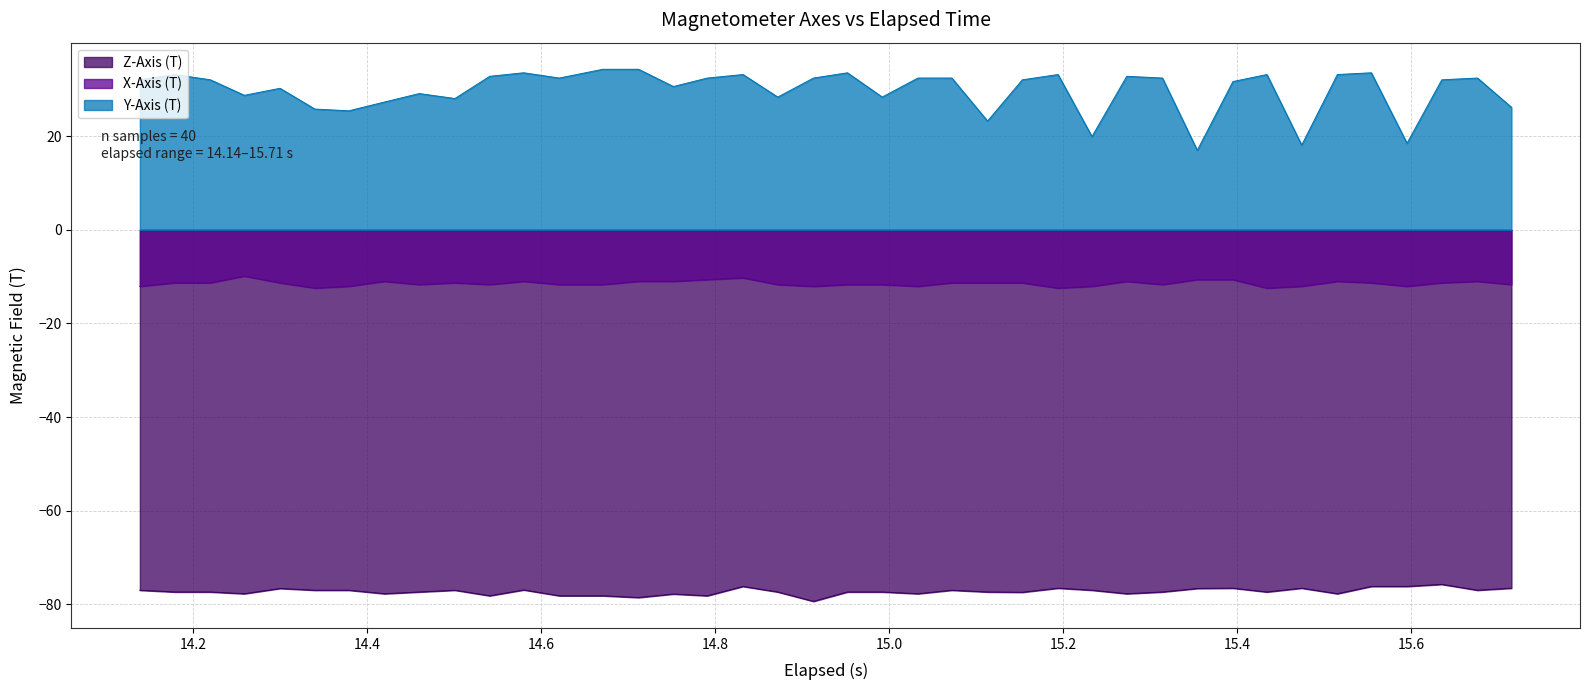

True or false: Y-Axis (T) and X-Axis (T) intersect in this chart.

False